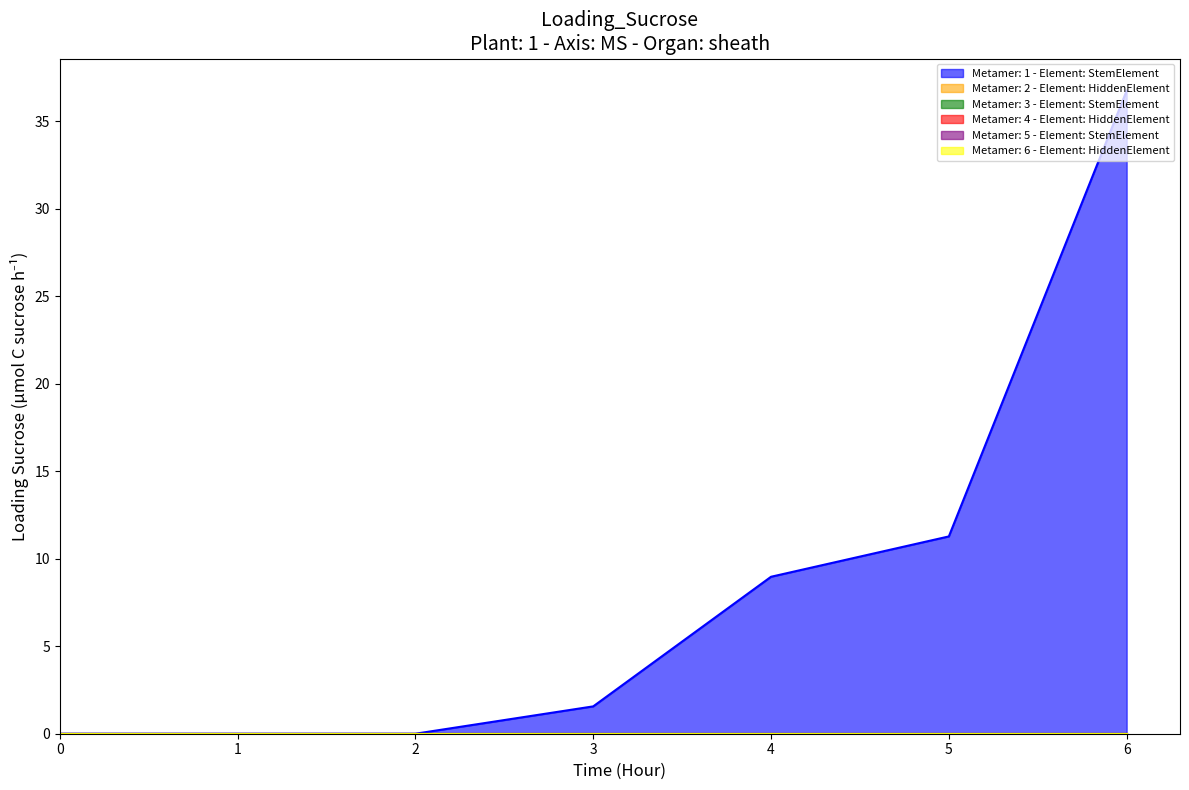

True or false: 1 has more than 2 points higher than both neighbors.

False